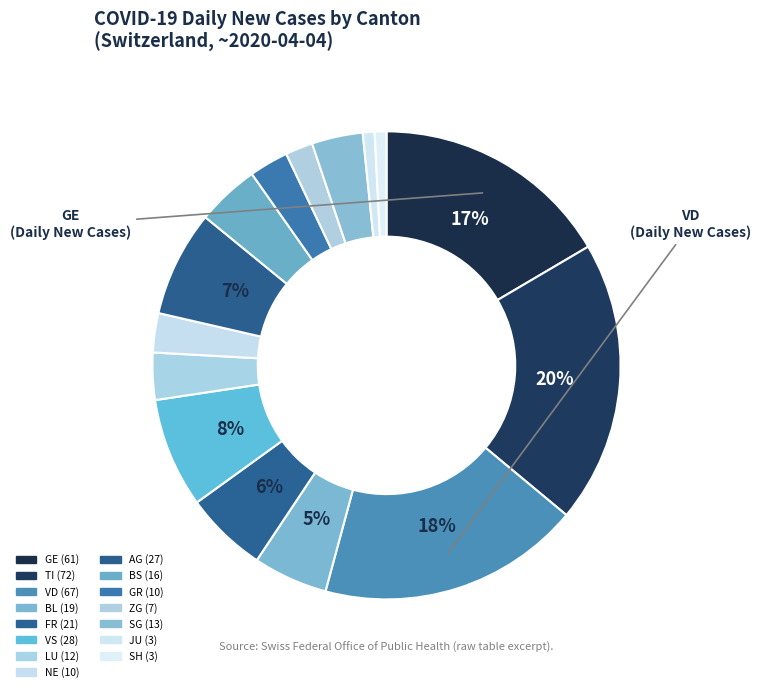

What is the largest slice in the pie chart?

TI